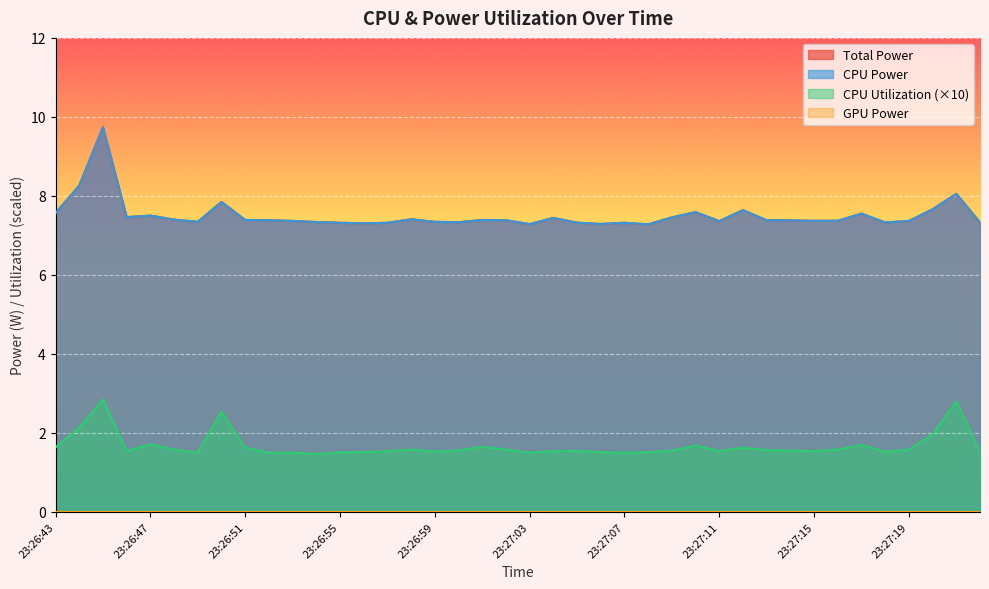

What is the difference between the maximum and minimum values in the CPU Power series?

2.5